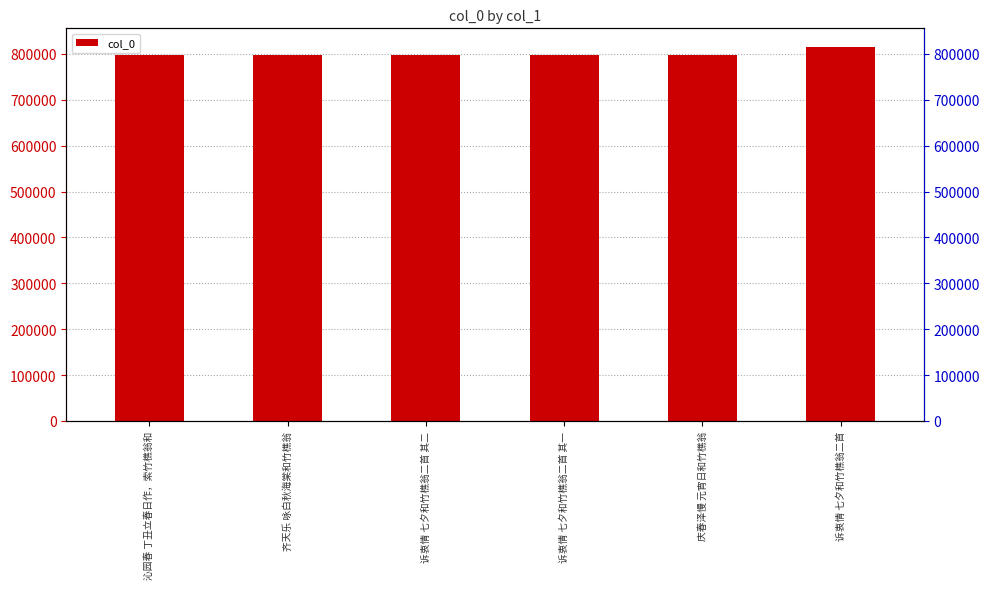

Count the number of values greater than 798221.

2